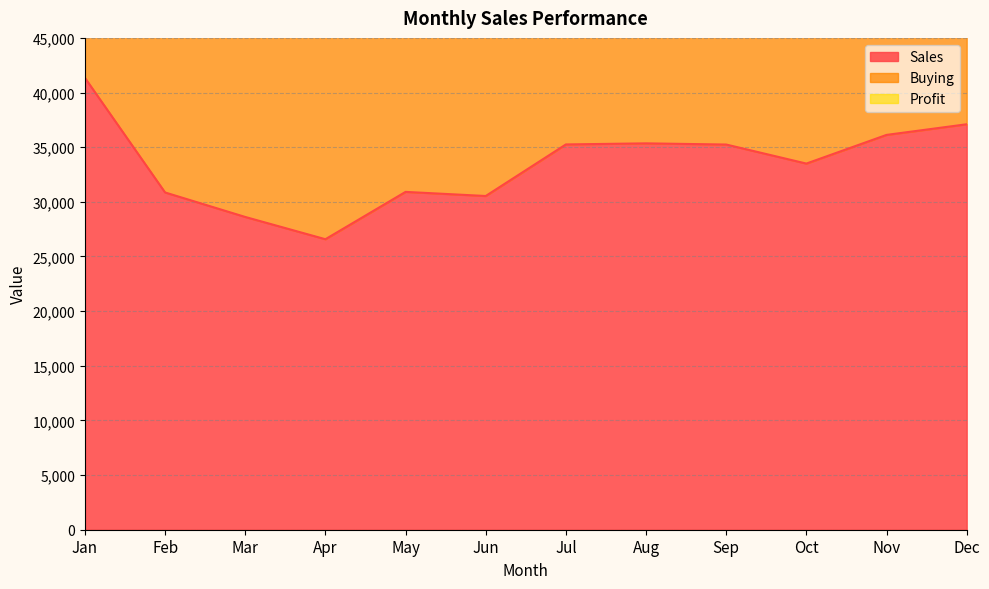

Rank the categories by Buying value from highest to lowest.

Jan, Dec, Nov, Aug, Jul, Sep, Oct, May, Feb, Jun, Mar, Apr